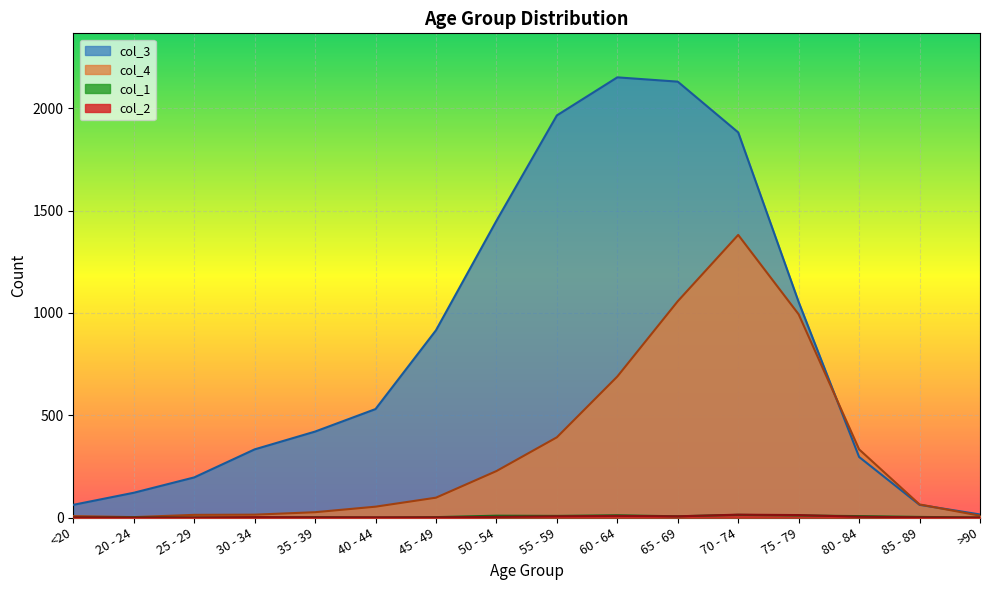

How many values in col_1 are above zero?

11